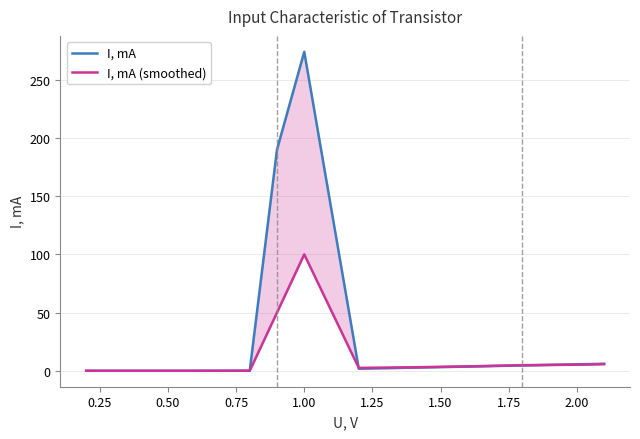

How many interior local valleys does the I, mA (smoothed) series have?

1